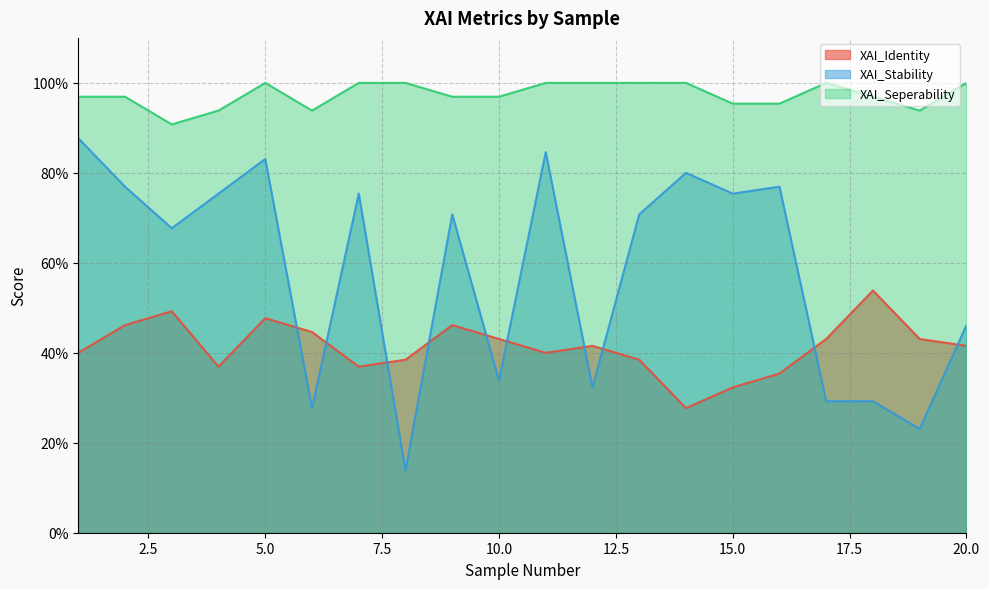

In XAI_Identity, how many points are higher than both neighbors (excluding endpoints)?

5